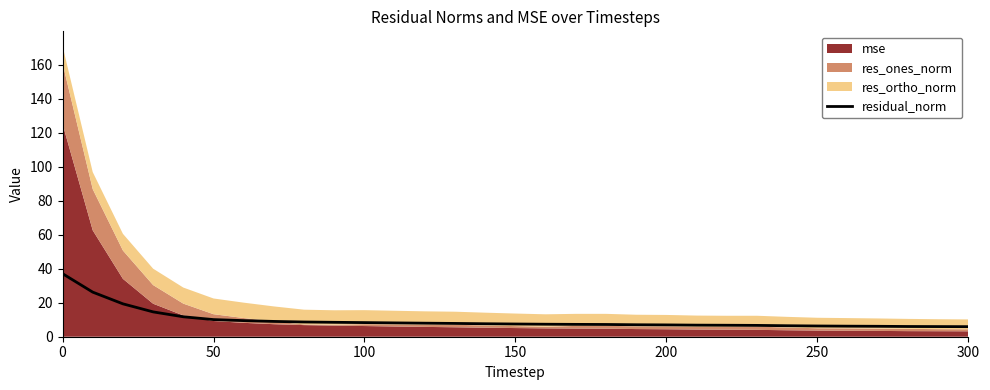

The value of residual_norm at 100 is 8.3. True or false?

True